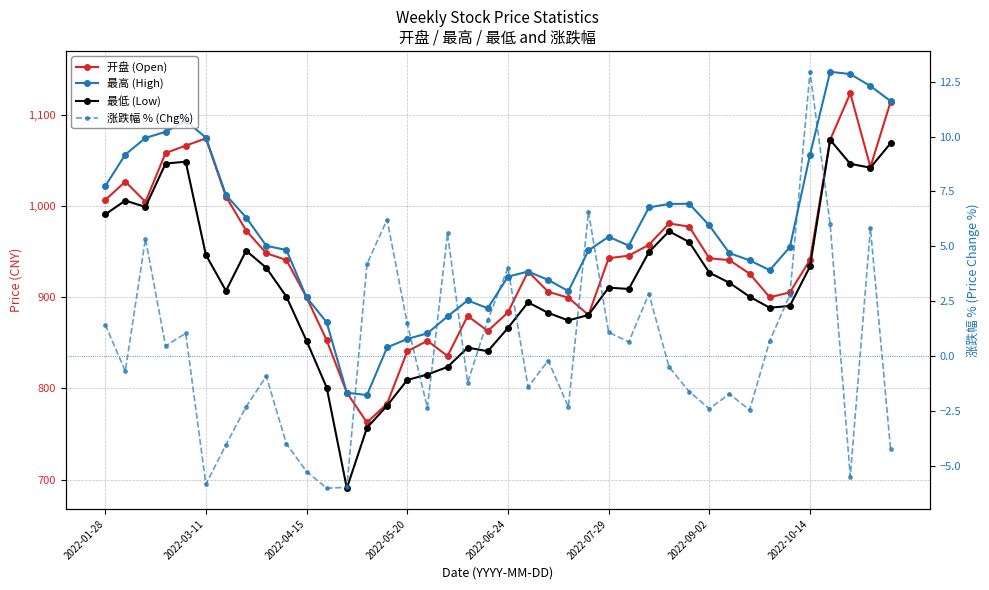

How many values in the 开盘 (Open) series exceed 940?

22